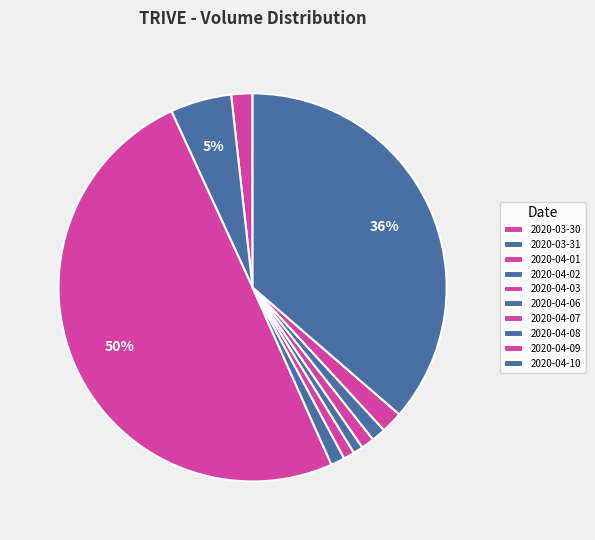

What percentage is NOT represented by 2020-03-31?

94.9%